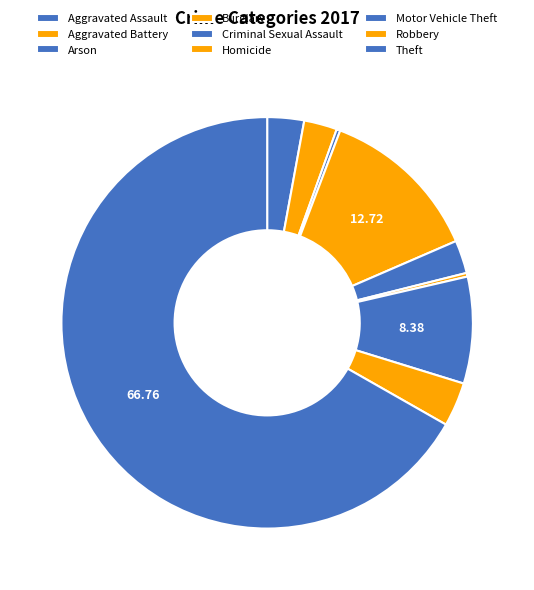

Is there a majority slice in this chart?

Yes